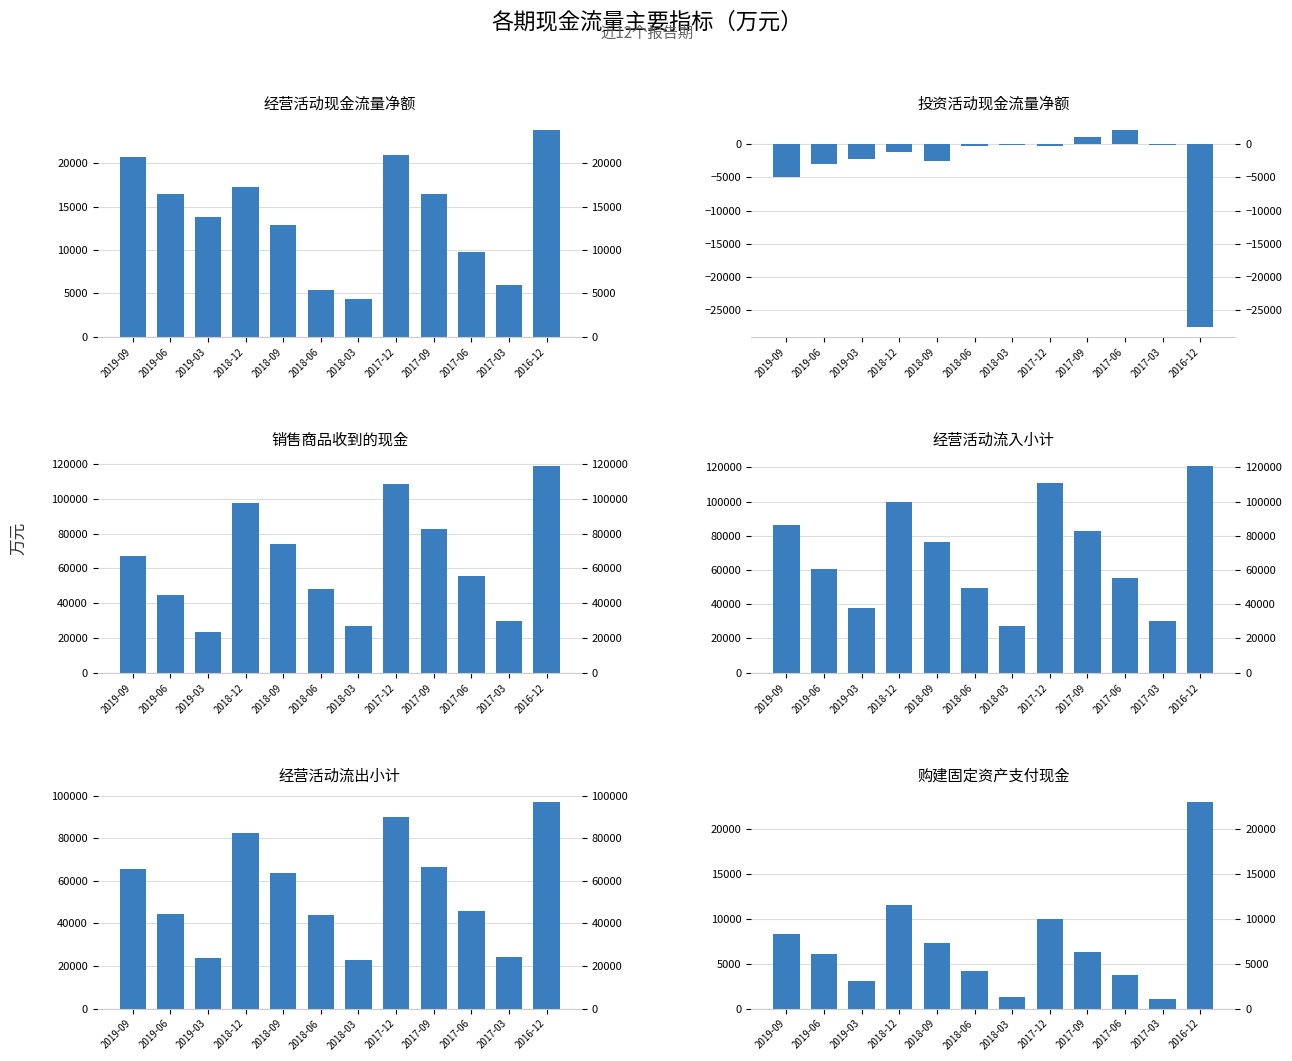

What is the sum of the 经营活动流入小计 values at 2018-09 and 2019-03?

114288